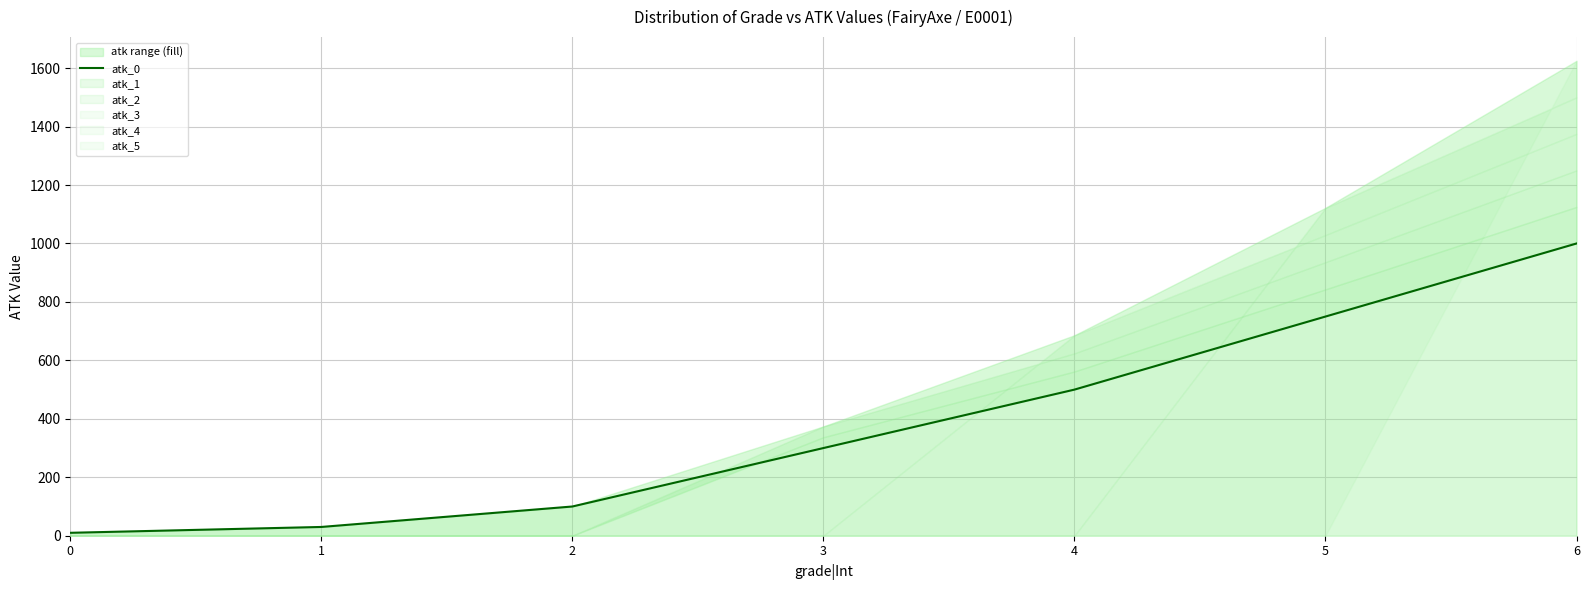

List the labels in order of value, smallest first.

0, 1, 2, 3, 4, 5, 6